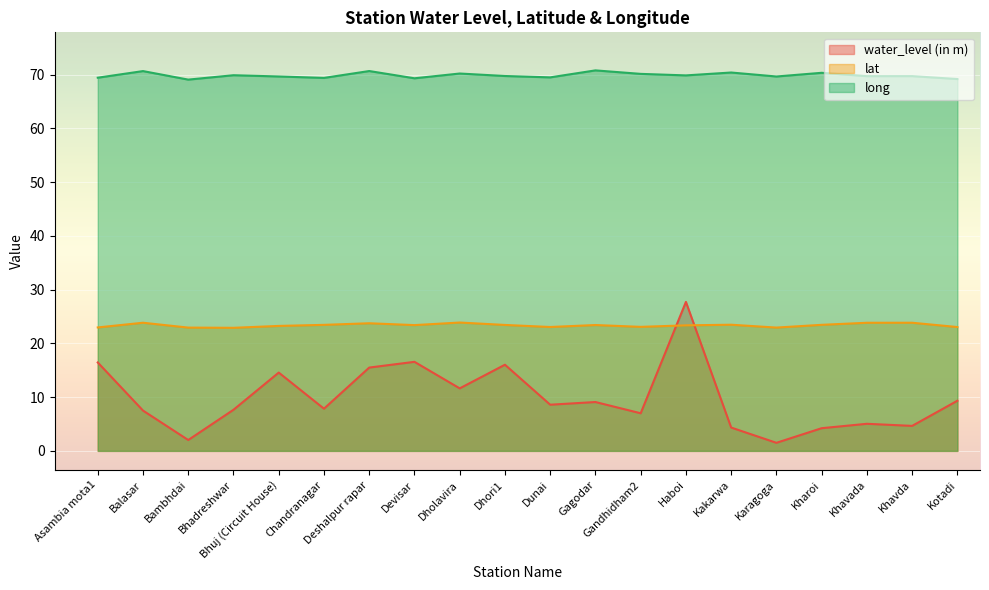

Reading left to right, list all the values displayed in this chart.

water_level (in m): 16.4	7.5	2.0	7.7	14.6	7.8	15.5	16.6	11.6	16.0	8.6	9.1	7.0	27.7	4.3	1.5	4.2	5.0	4.7	9.3
lat: 23.0	23.8	22.9	22.9	23.2	23.4	23.7	23.4	23.9	23.4	23.1	23.4	23.1	23.4	23.5	22.9	23.5	23.8	23.8	23.0
long: 69.4	70.7	69.1	69.9	69.7	69.4	70.7	69.3	70.2	69.8	69.5	70.8	70.2	69.9	70.4	69.7	70.3	69.7	69.7	69.2